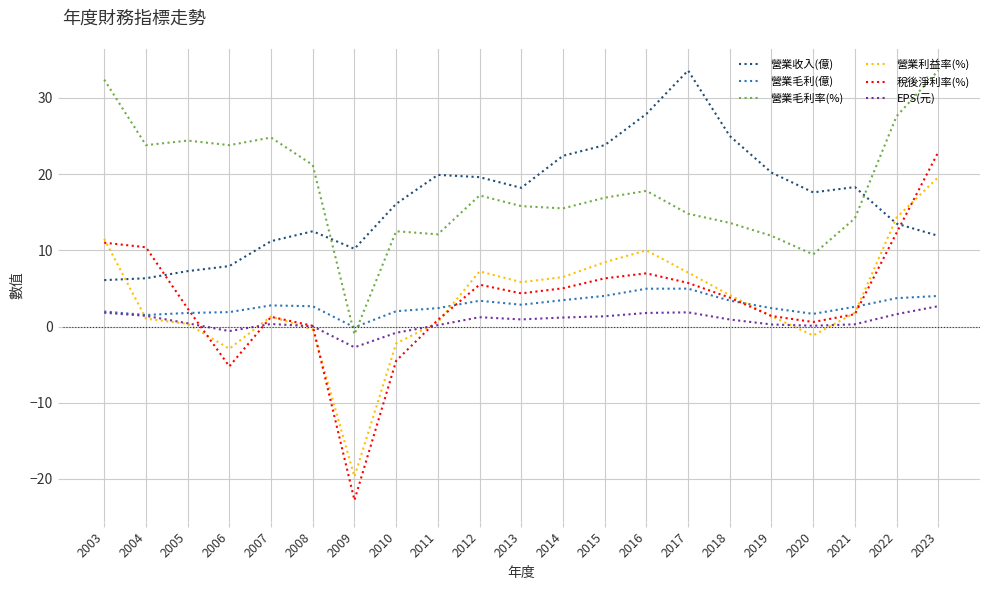

Does the chart display data point markers on the line(s)?

No